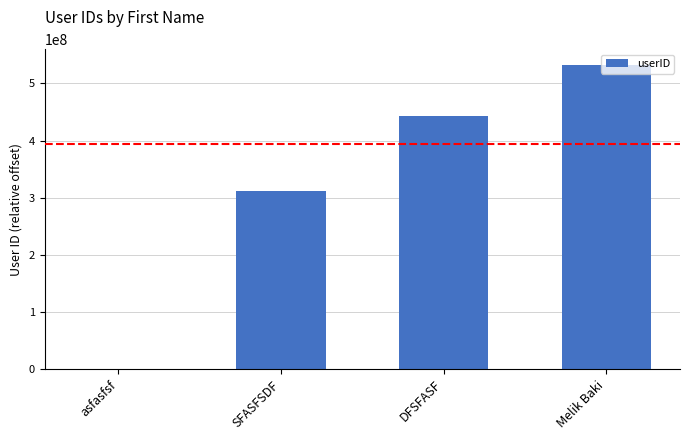

What is the sum of all values?

1287541776